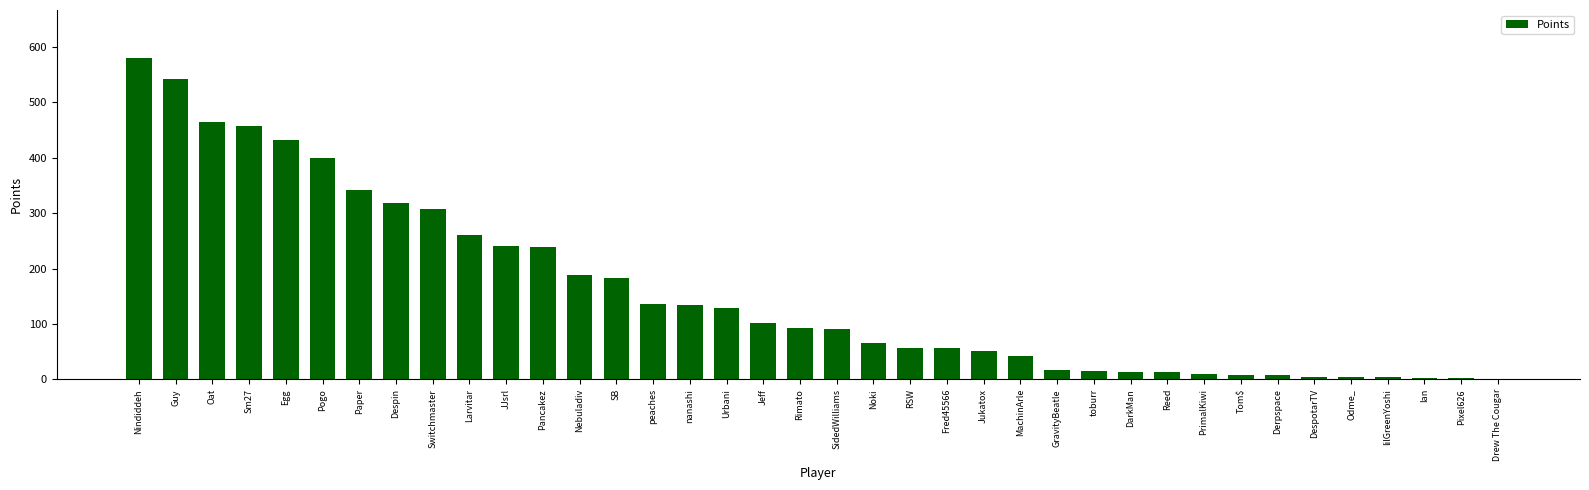

Which label corresponds to the largest value in the chart?

Nindiddeh